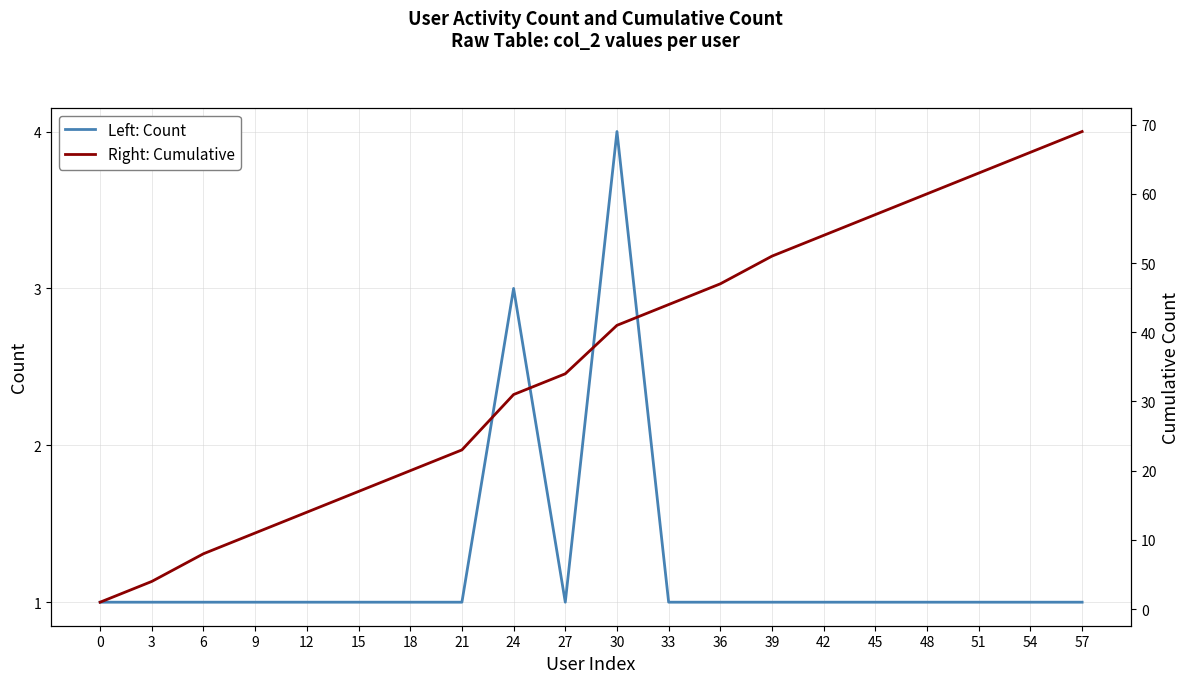

What is the difference between the second highest and minimum values in the Left: Count series?

2